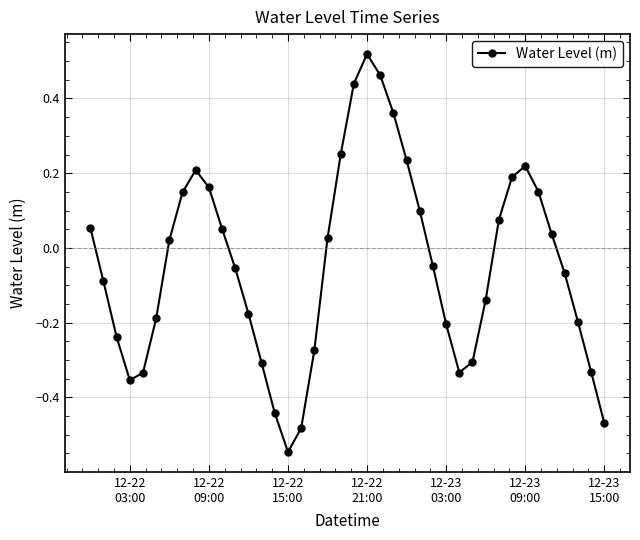

What is the difference between the second highest and minimum values?

1.0